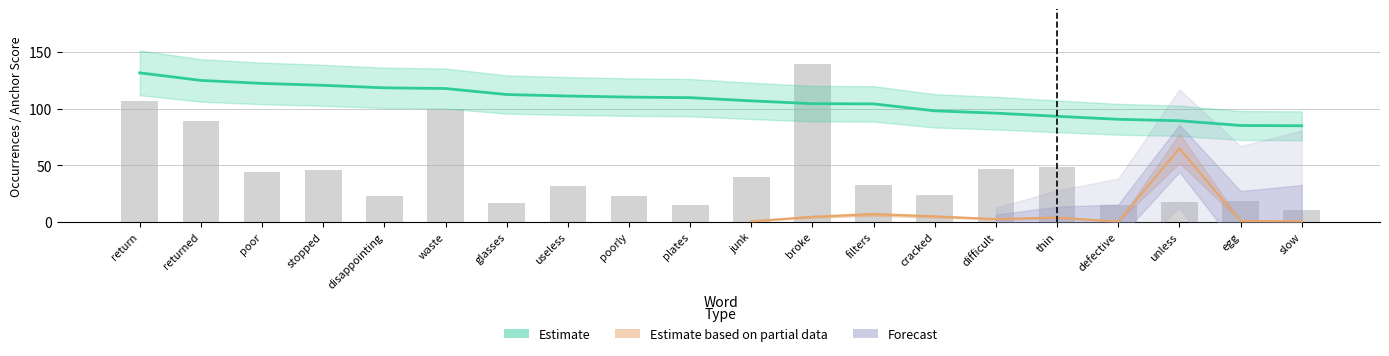

Reading right to left, list all the values displayed in this chart.

slow=11	egg=19	unless=18	defective=15	thin=49	difficult=47	cracked=24	filters=33	broke=139	junk=40	plates=15	poorly=23	useless=32	glasses=17	waste=100	disappointing=23	stopped=46	poor=44	returned=89	return=107